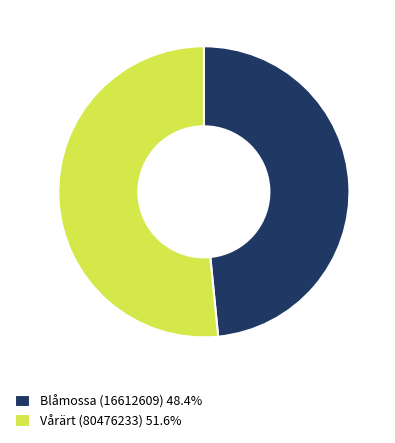

What is the ratio of the value at Blåmossa (16612609) 48.4% to the value at Vårärt (80476233) 51.6%?

0.9